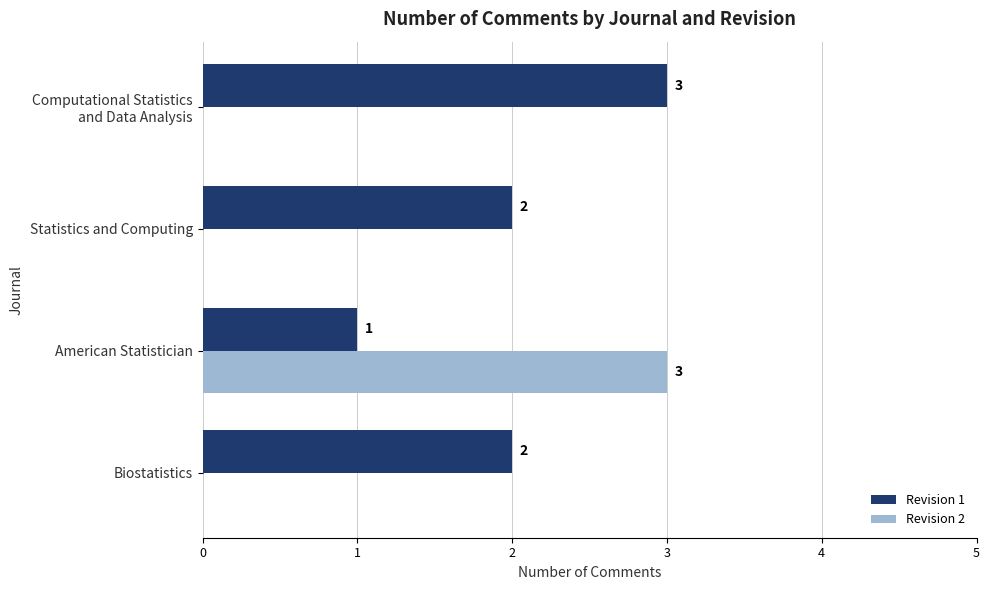

What is the sum of all Revision 2 values?

3